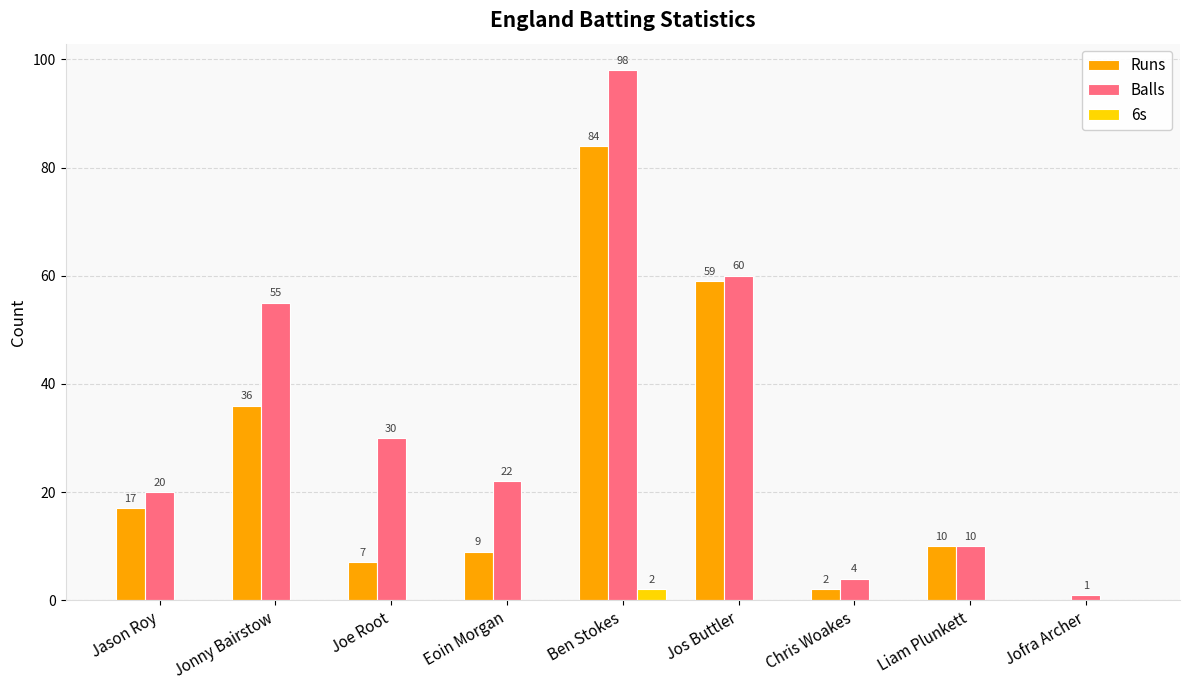

How many data points in 6s are above 0?

1